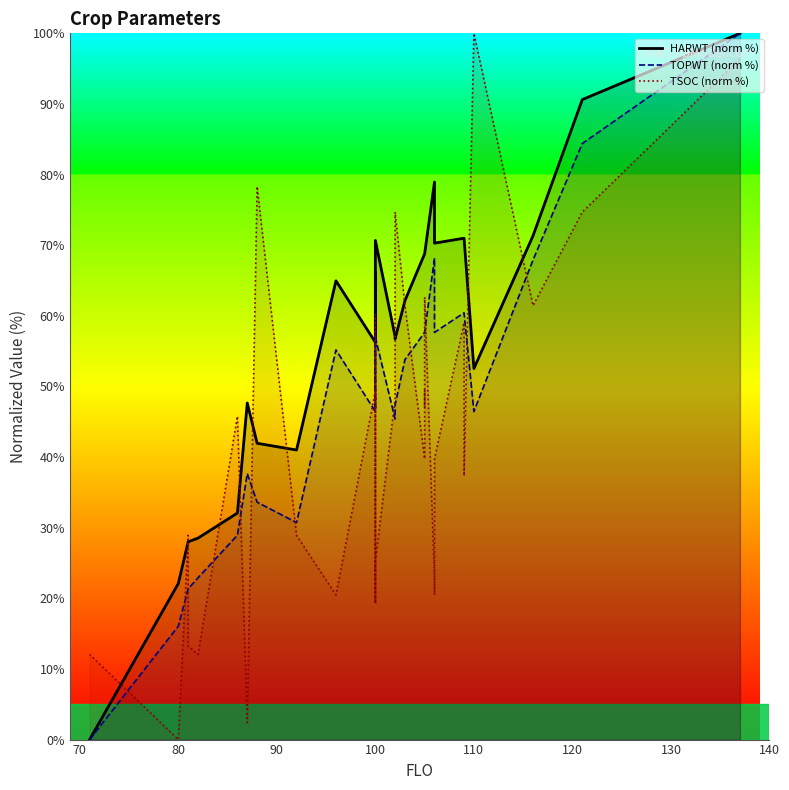

What is the maximum value shown in the chart?

100.0